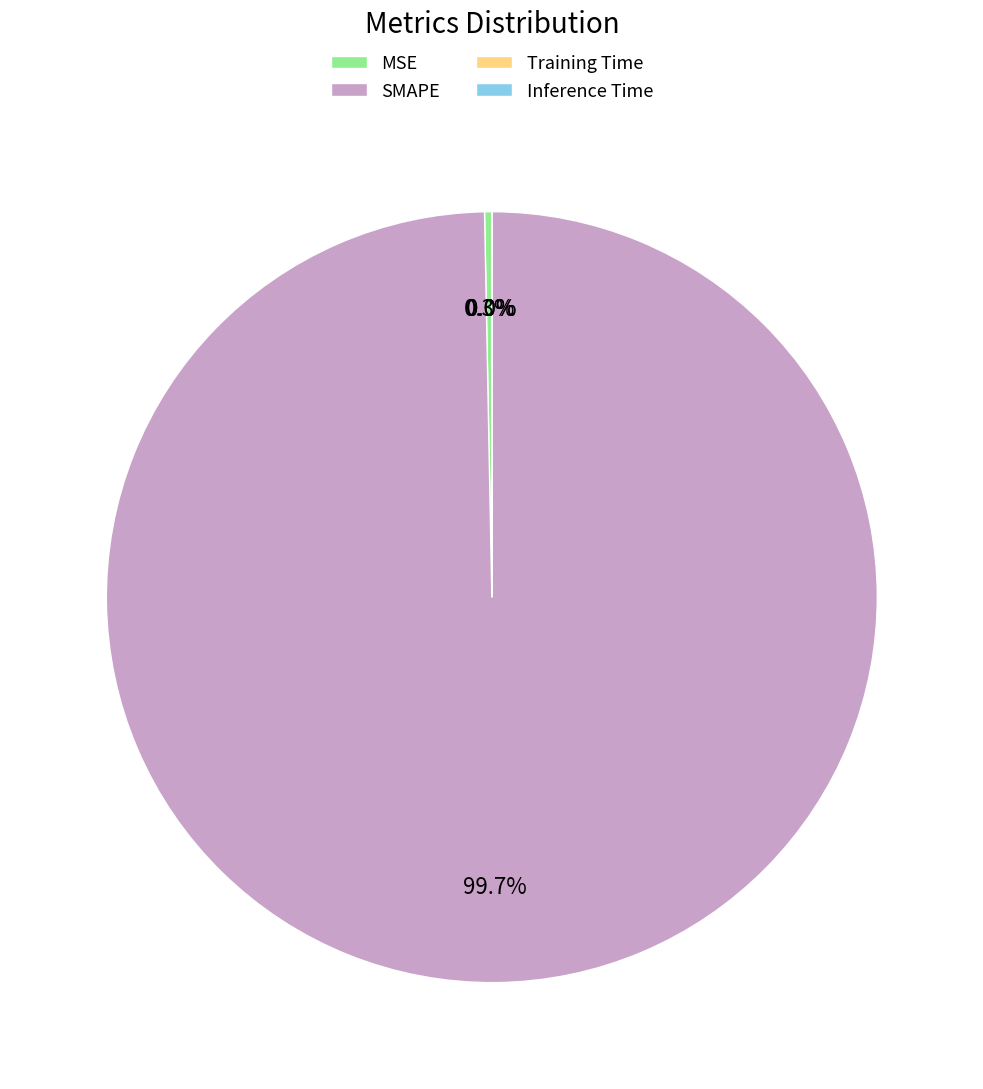

How much of the chart is everything except SMAPE?

0.3%